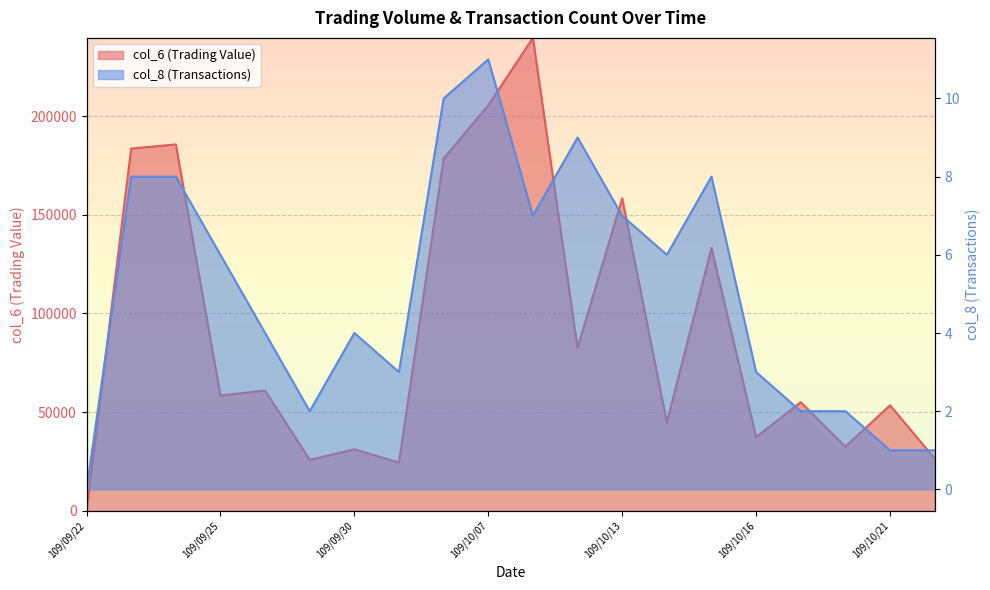

Count the number of categories in the chart.

20